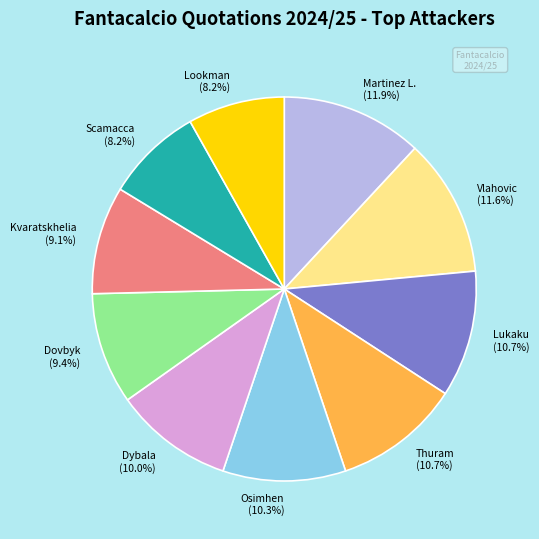

What percentage do Vlahovic and Dybala together represent?

21.6%